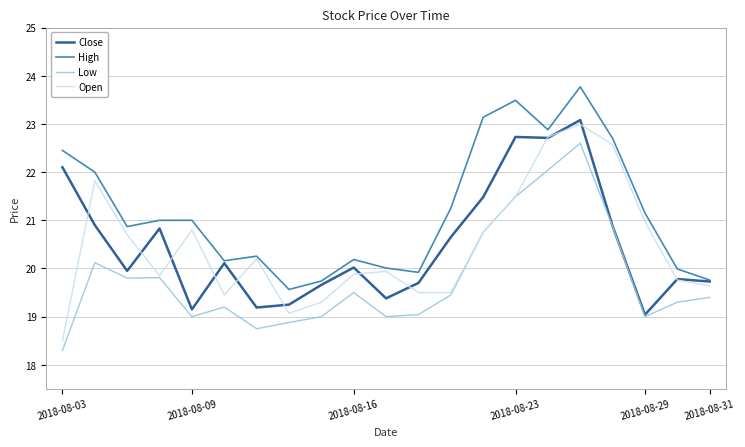

True or false: High and Low cross at least once.

False